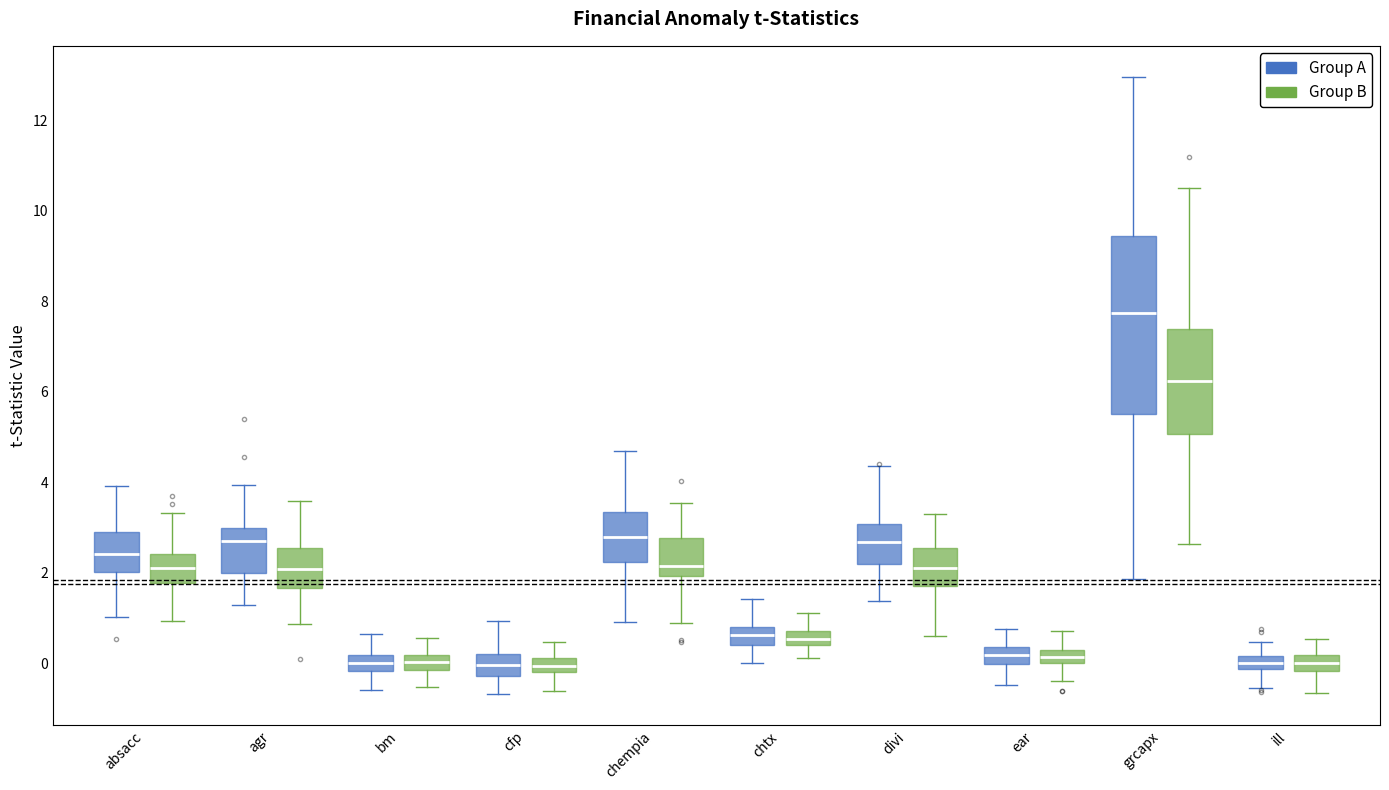

Which box has the highest median line?

grcapx (Group A)